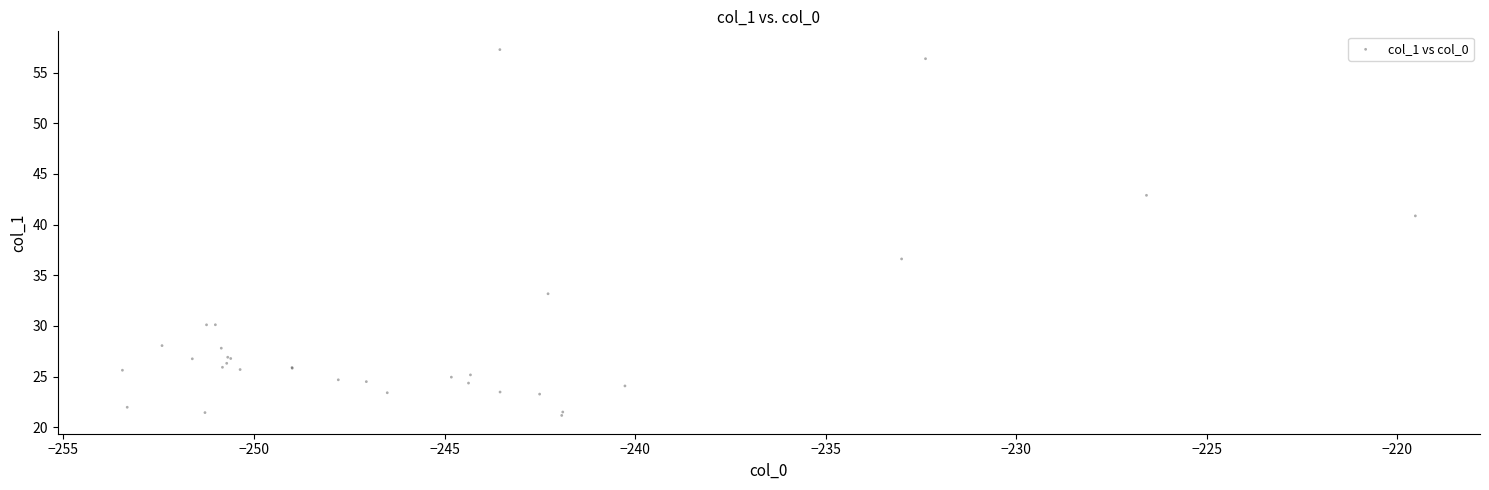

What Y value in the scatter plot is closest to 39?

40.9